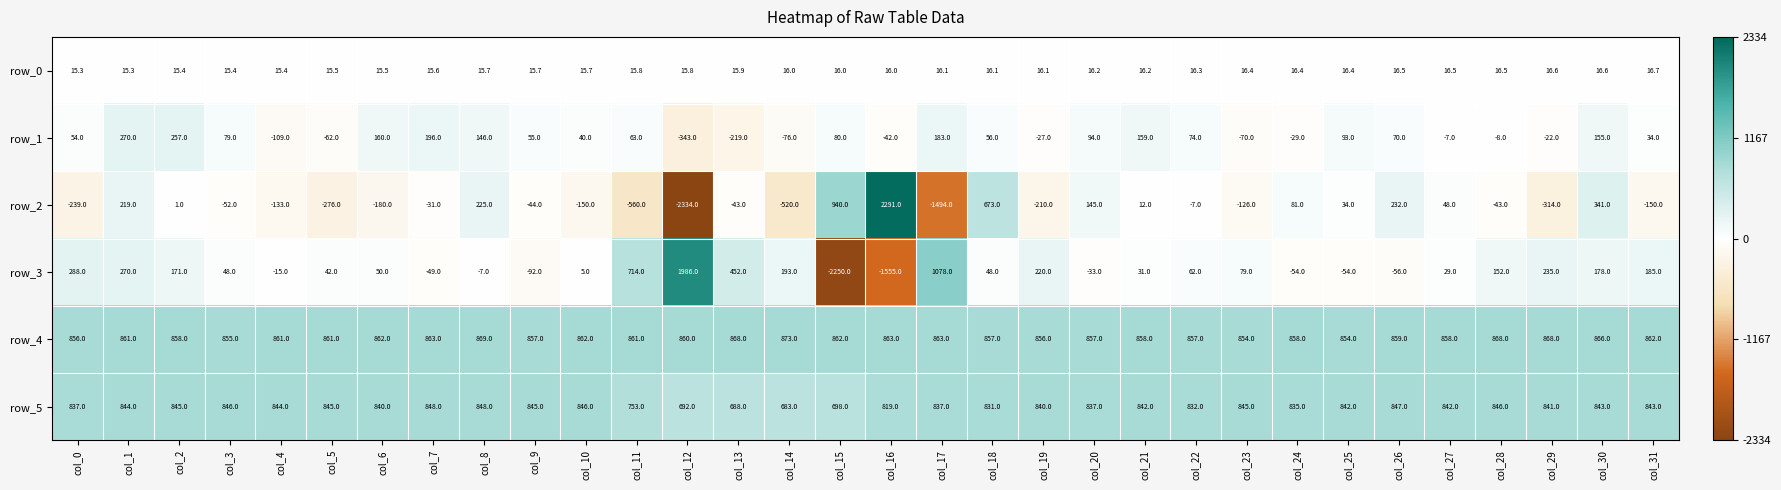

What is the total value across all series at col_20?

1916.2